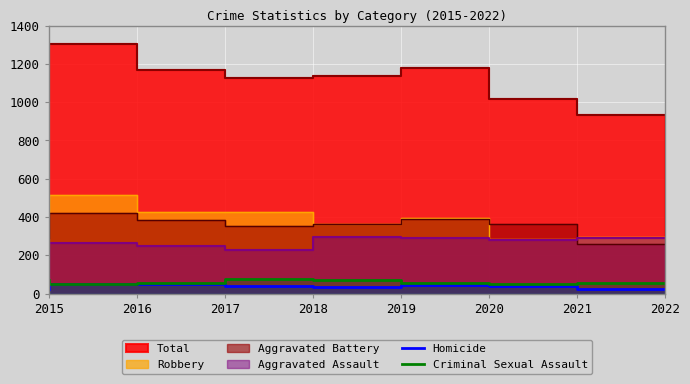

True or false: Homicide and Criminal Sexual Assault cross at least once.

False